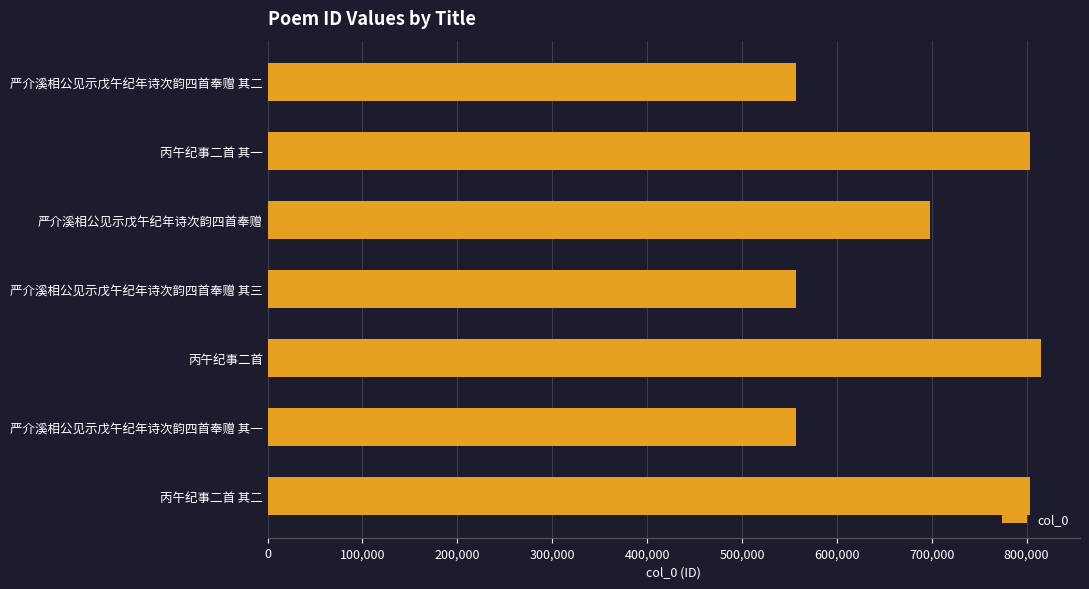

What is the change in value from 丙午纪事二首 其二 to 严介溪相公见示戊午纪年诗次韵四首奉赠?

-105290